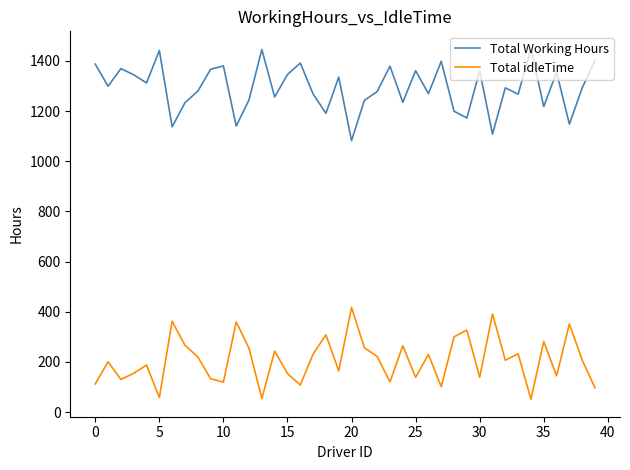

What is the greatest value displayed?

1448.4